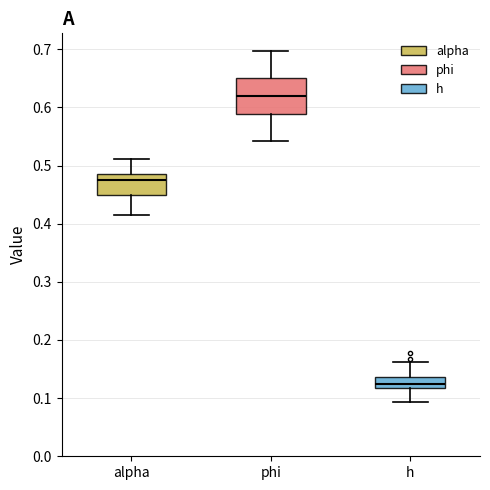

Reading left to right, read every box against the y-axis: the position of its median line, the range the box covers, and the ends of its whiskers. The values are not printed on the chart, so give them approximately, as read against the axis.

alpha: median 0.48, box 0.45 to 0.49, whiskers 0.42 to 0.51
phi: median 0.62, box 0.59 to 0.65, whiskers 0.54 to 0.70
h: median 0.12 (inside the box), box 0.12 to 0.14, whiskers 0.09 to 0.16